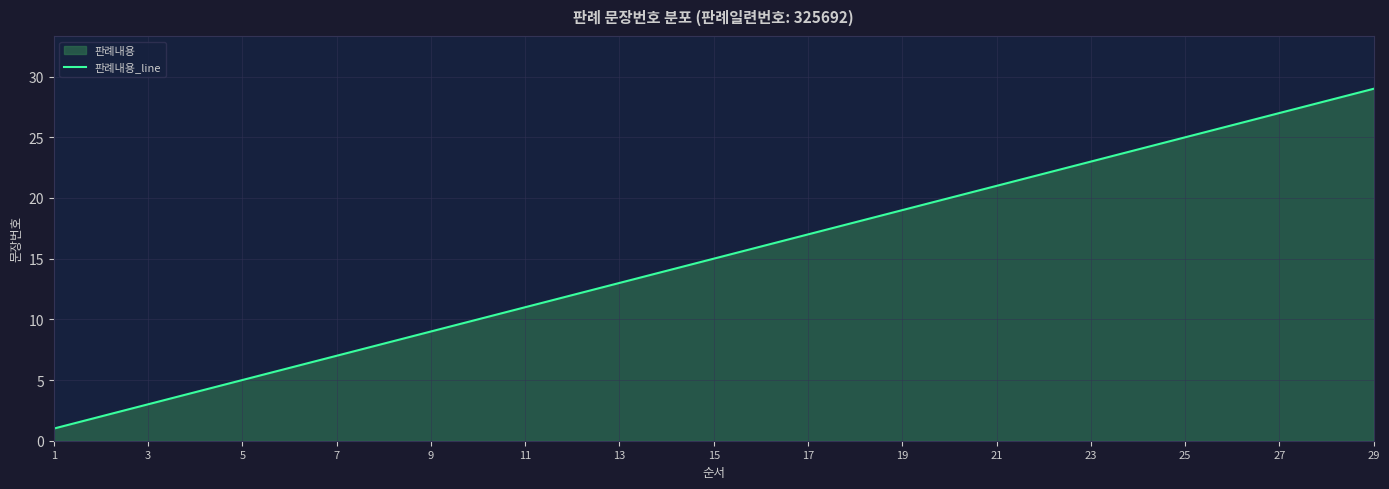

Between 15 and 1, which is larger?

15